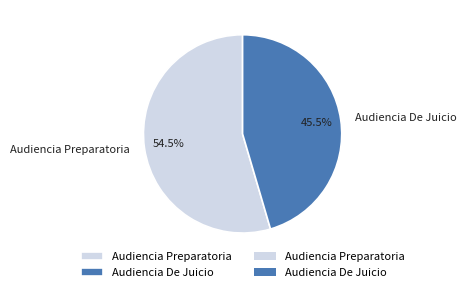

To the nearest percent, what is the average slice percentage?

50%